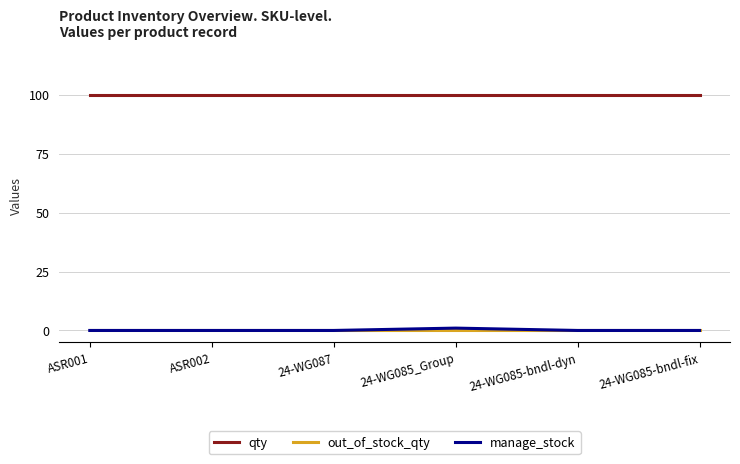

What is the lowest value of the qty series?

100